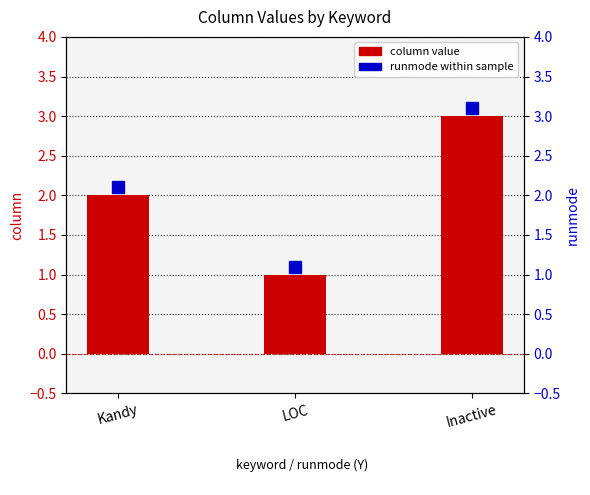

What position from the left is Kandy?

1